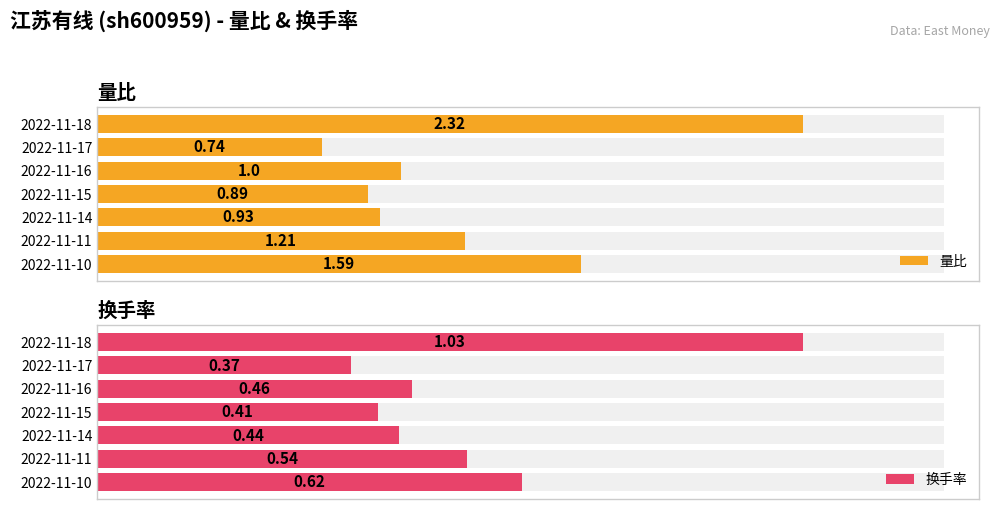

What is the difference between the second highest and minimum values in the 量比 series?

0.9